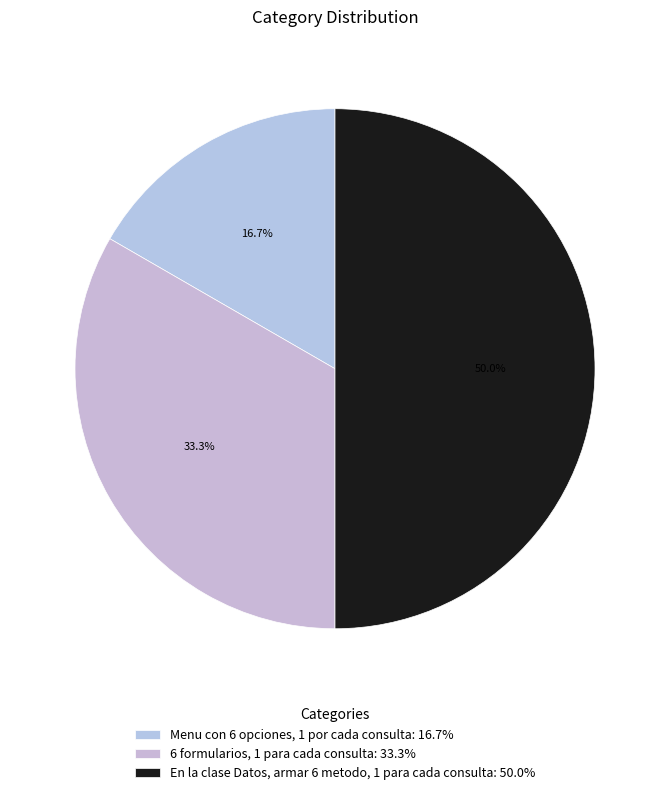

How many segments does this pie chart have?

3